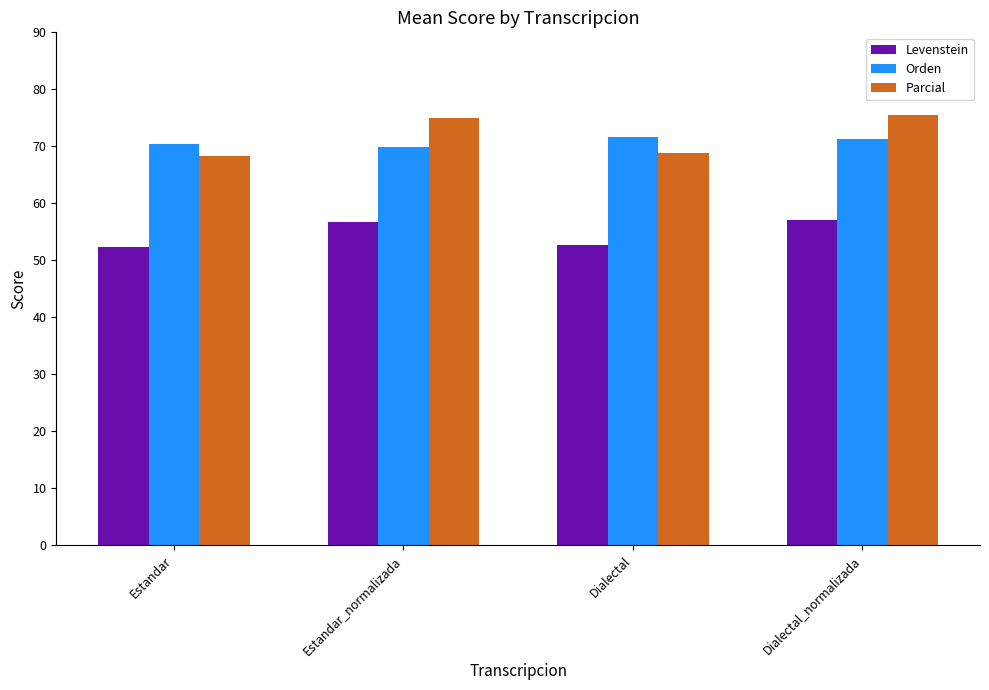

What is the label of the 3rd bar from the left?

Dialectal